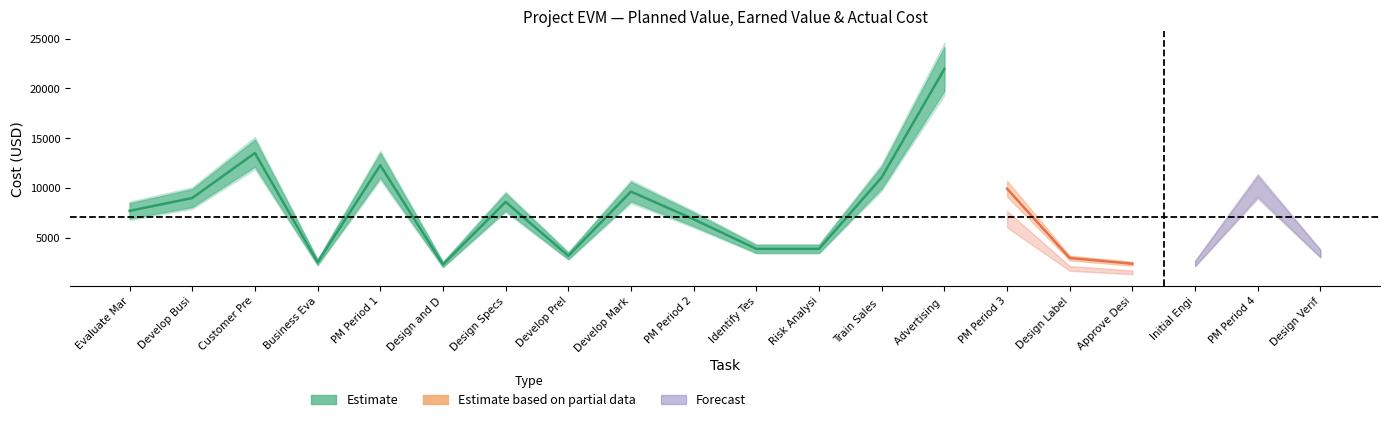

What value does the Earned Value series have at Risk Analysis?

3920.0